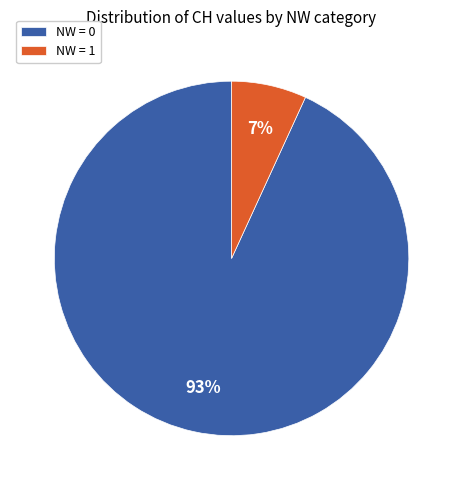

The NW = 1 slice represents 20% of the pie. True or false?

False